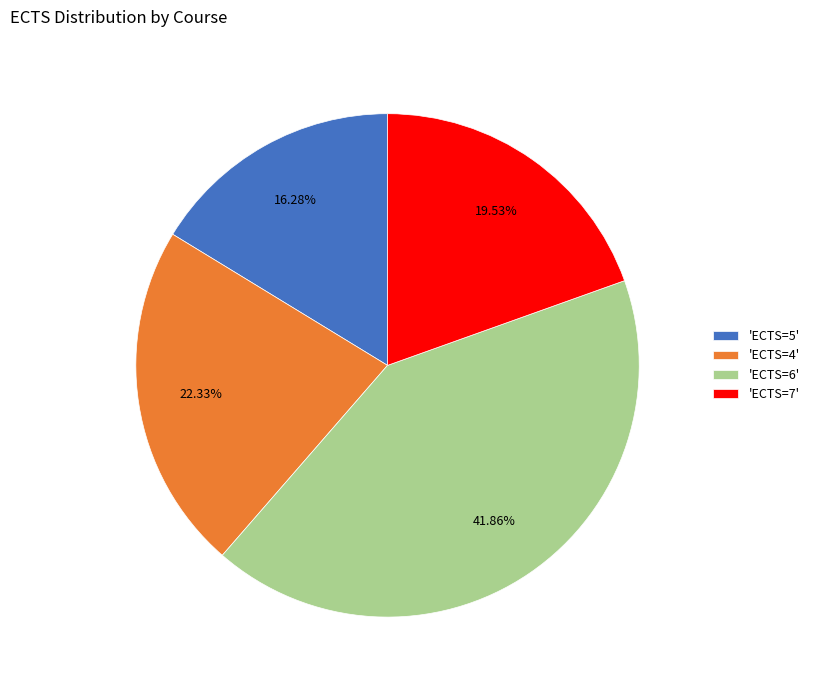

Count the number of slices in the pie.

4